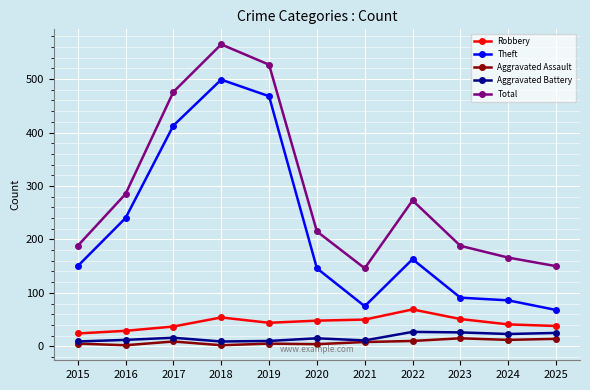

What is the value of the Aggravated Assault point at the 6th from the left?

4